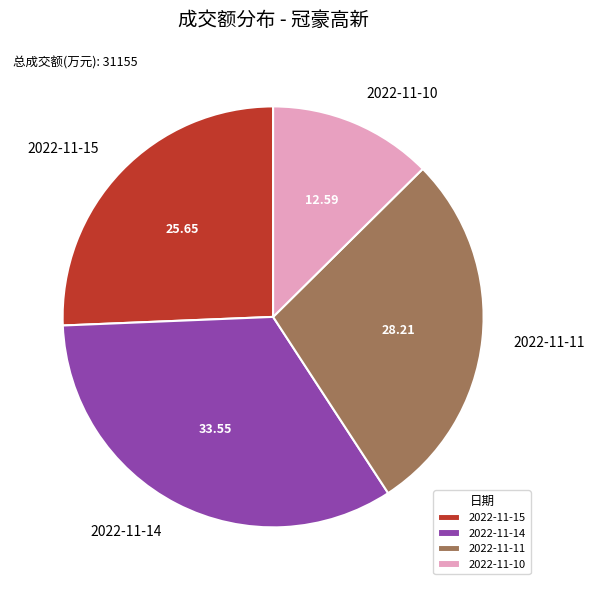

Which slice is the largest?

2022-11-14